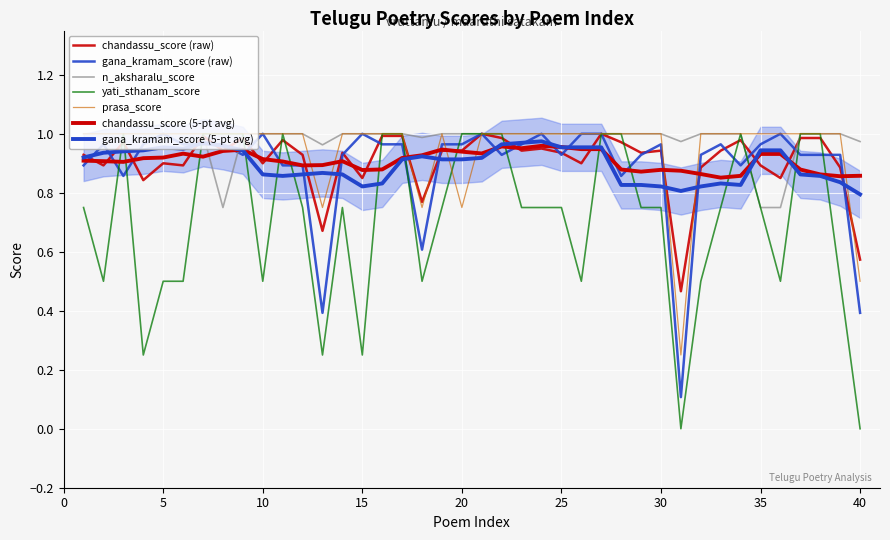

What are all the series names shown in the legend?

chandassu_score, gana_kramam_score, n_aksharalu_score, yati_sthanam_score, prasa_score